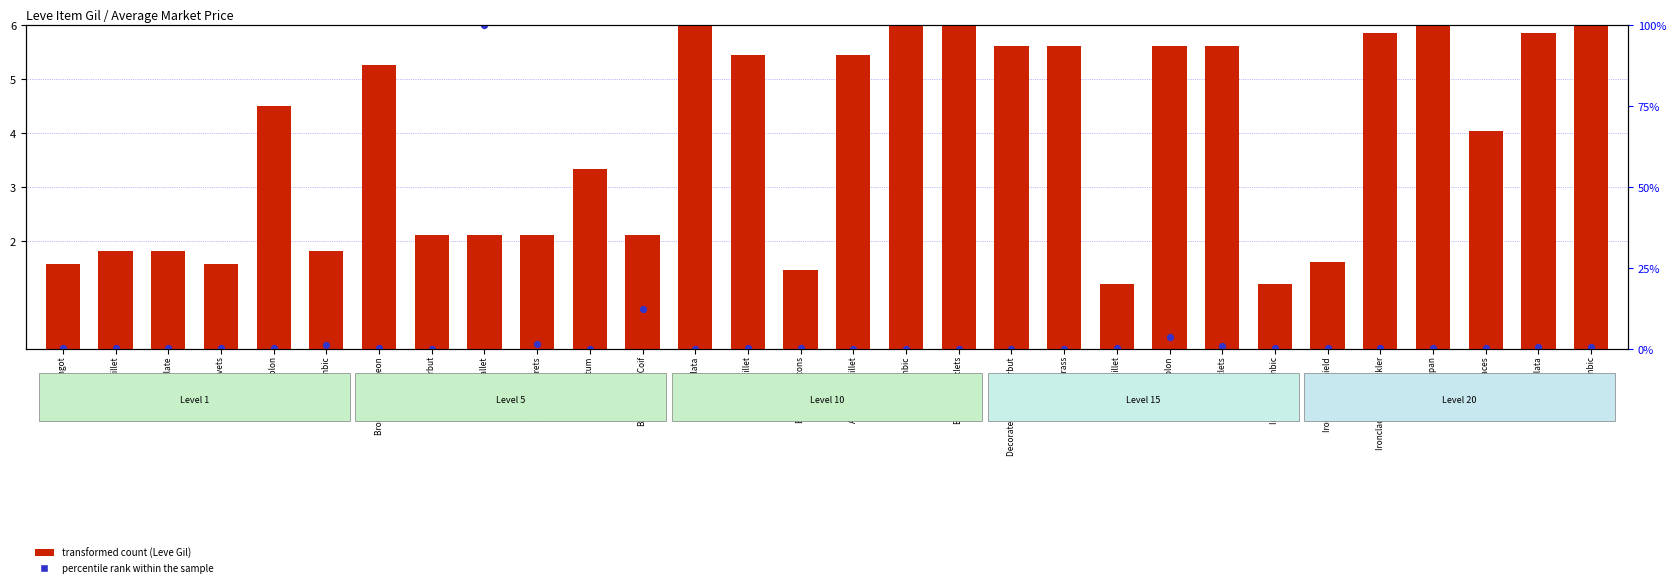

What is the total value across all series at Bronze Plate?

1.8